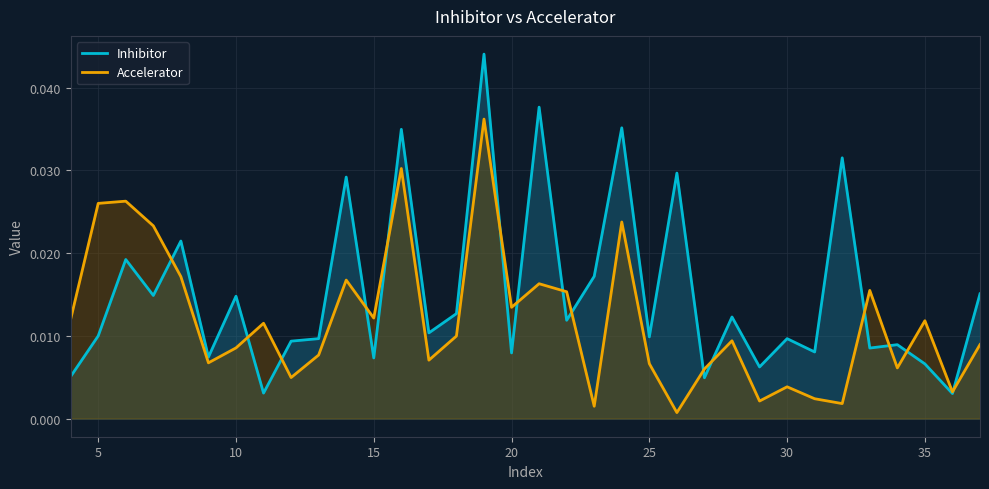

Which series has the largest range (max minus min)?

Inhibitor